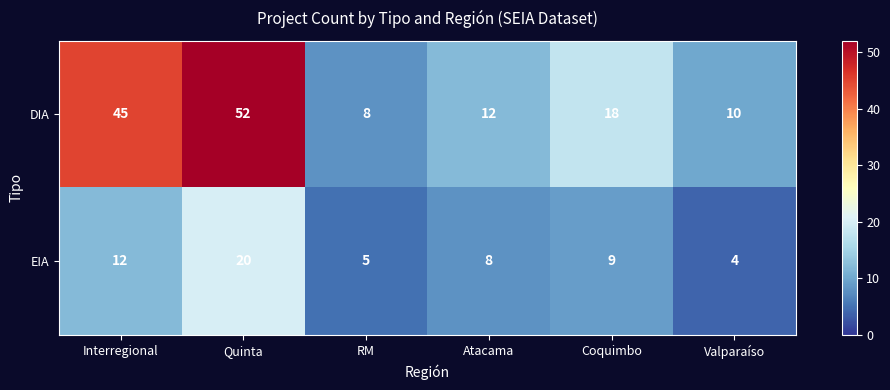

Rank the series by their average value, from highest to lowest.

DIA, EIA